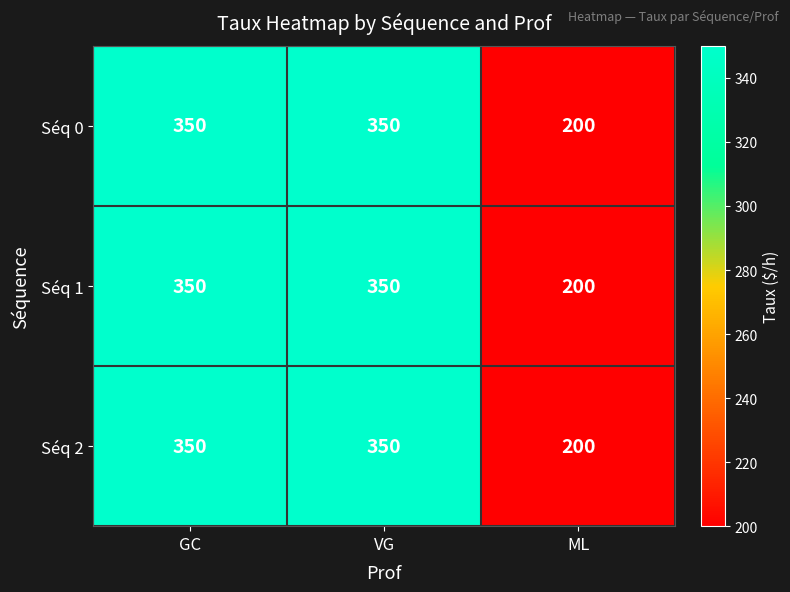

Reading right to left, transcribe all the data shown in this chart.

Séq 0: ML=200	VG=350	GC=350
Séq 1: ML=200	VG=350	GC=350
Séq 2: ML=200	VG=350	GC=350